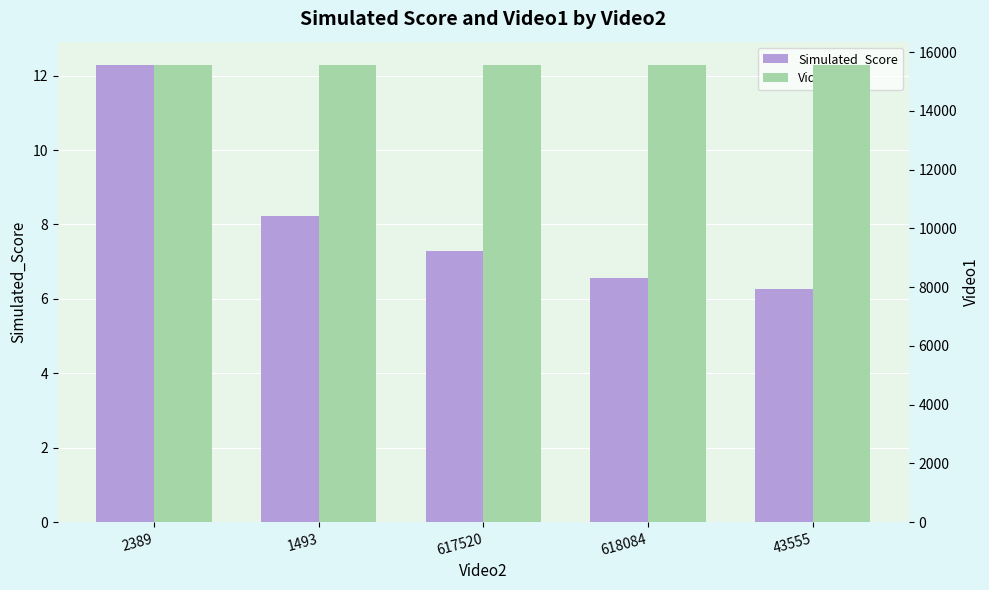

What is the value of the Simulated_Score bar at the 3rd from the left?

7.3